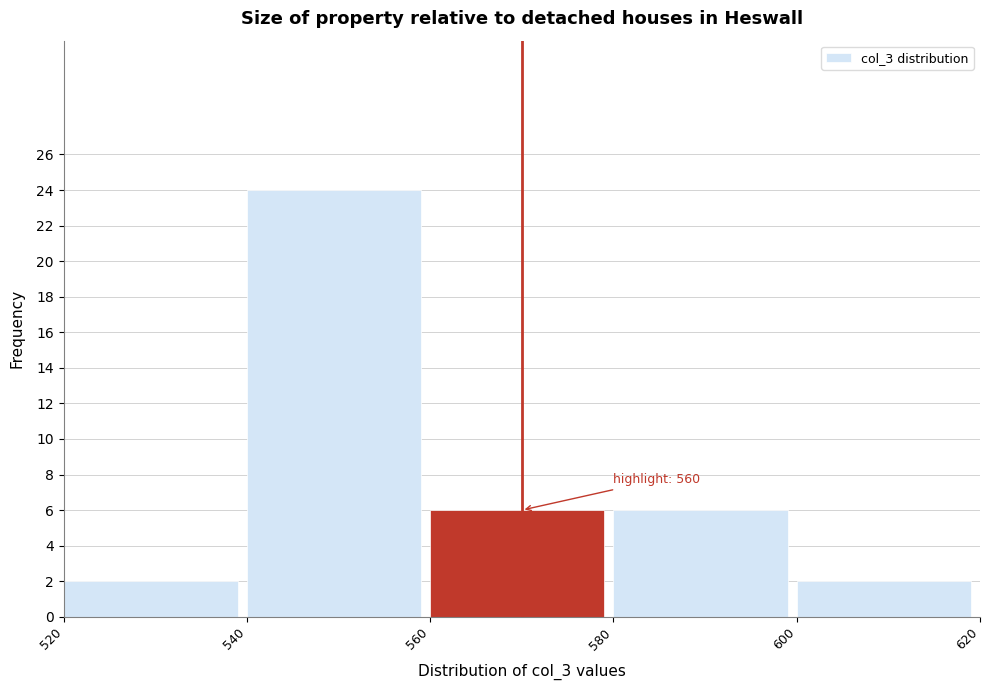

Over which range of the x-axis is the bar tallest?

540 to 560